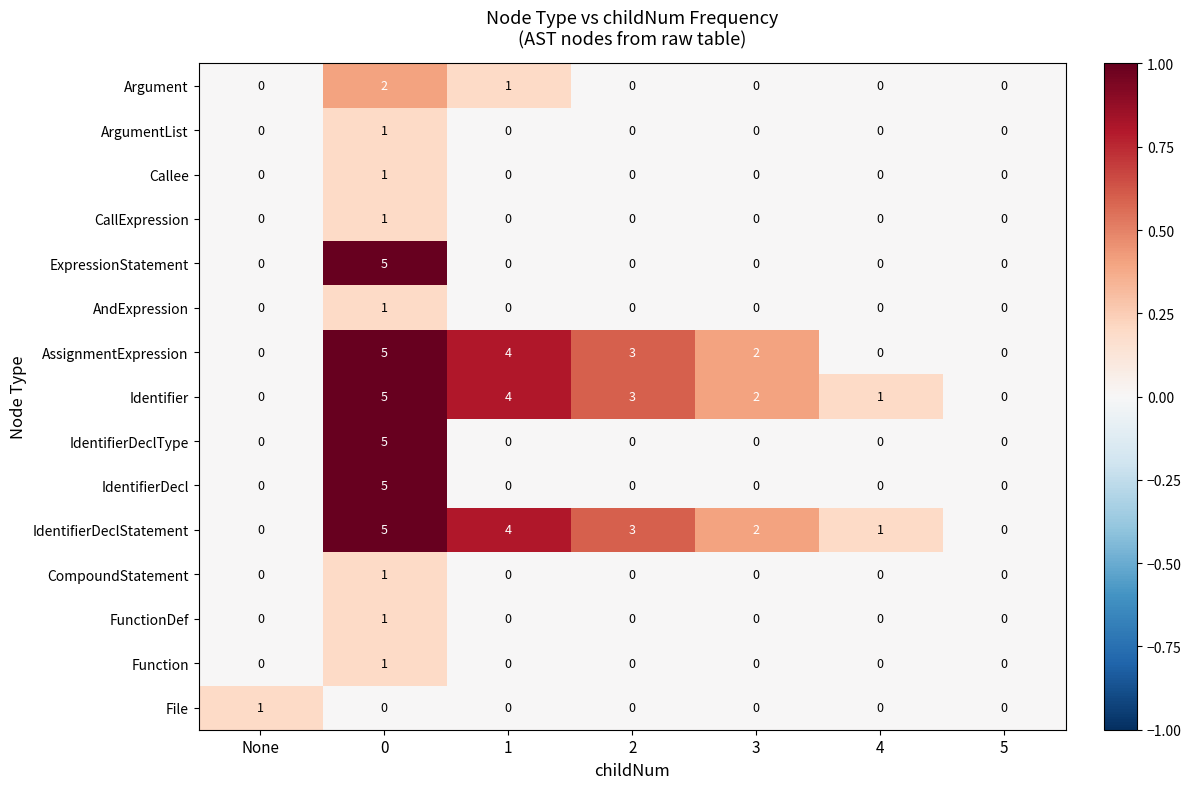

What is the difference between the Identifier values at 4 and 0?

4